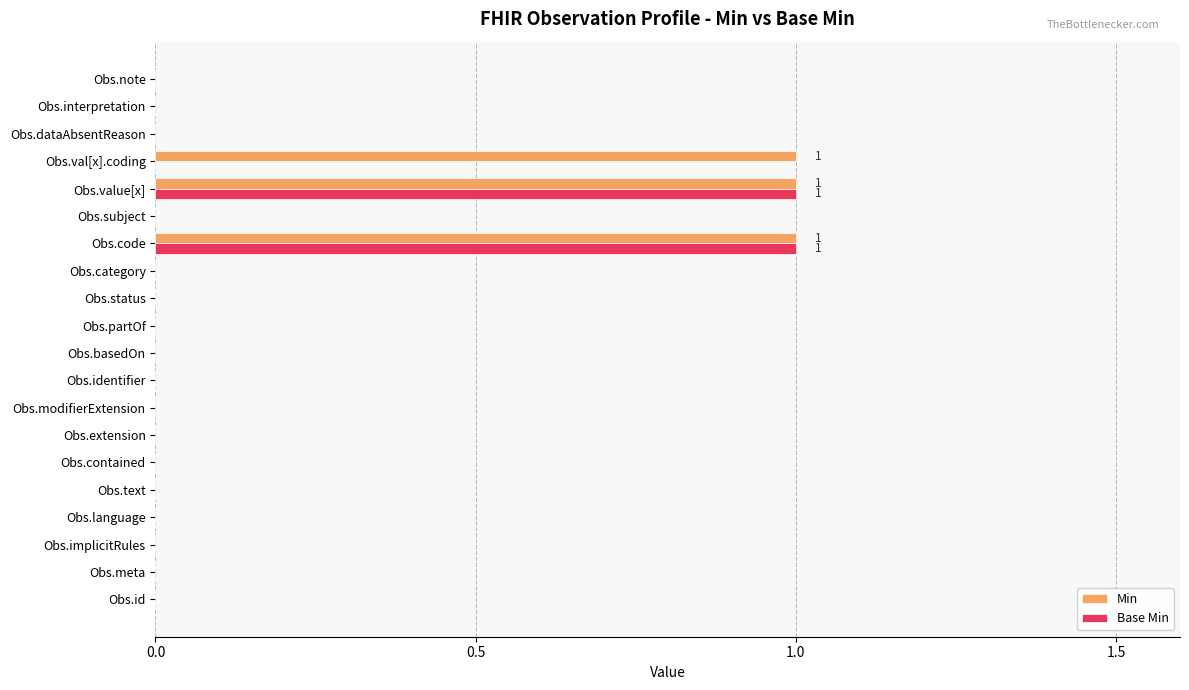

What is the sum of all Min values?

3